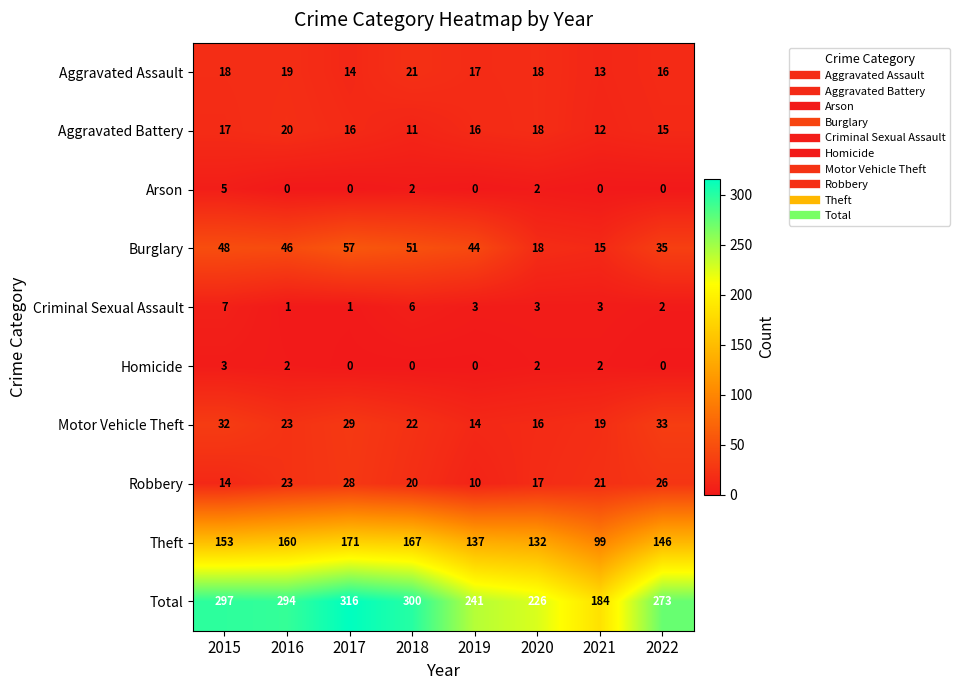

What is the sum of all Criminal Sexual Assault values?

26